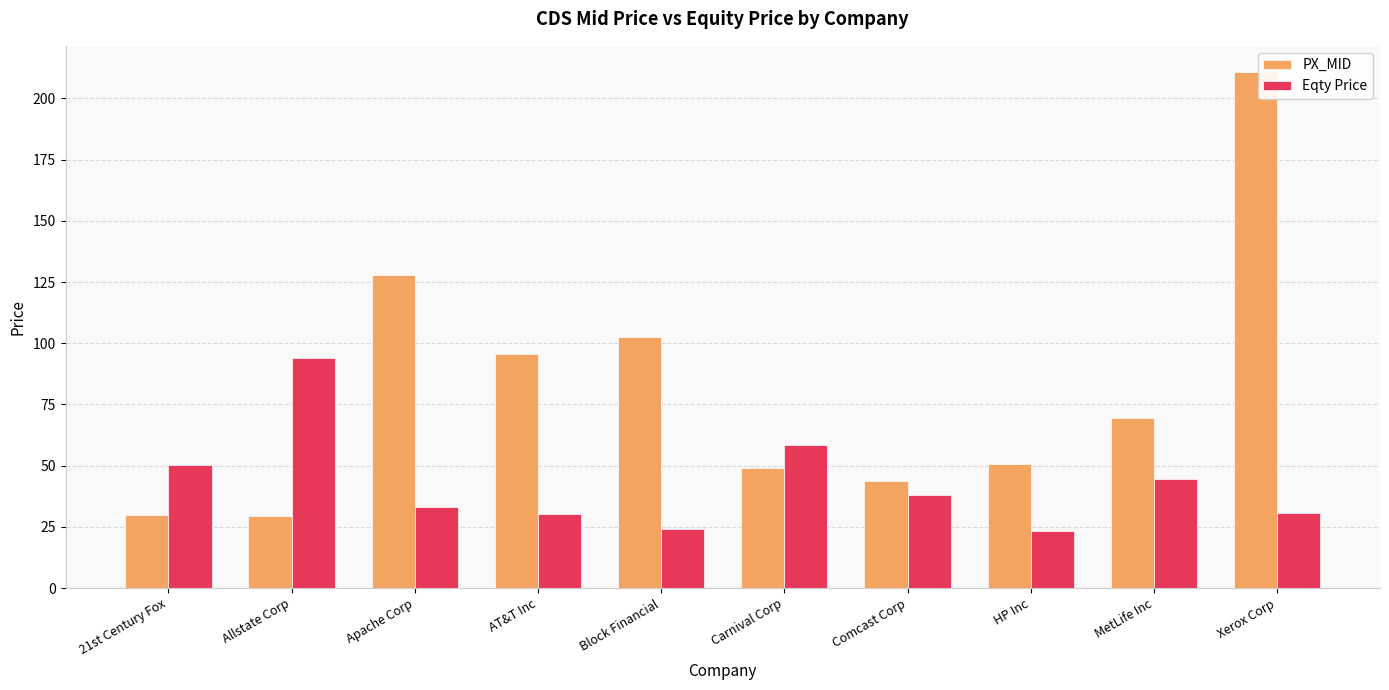

Are the bars grouped side by side (vs. stacked)?

Yes